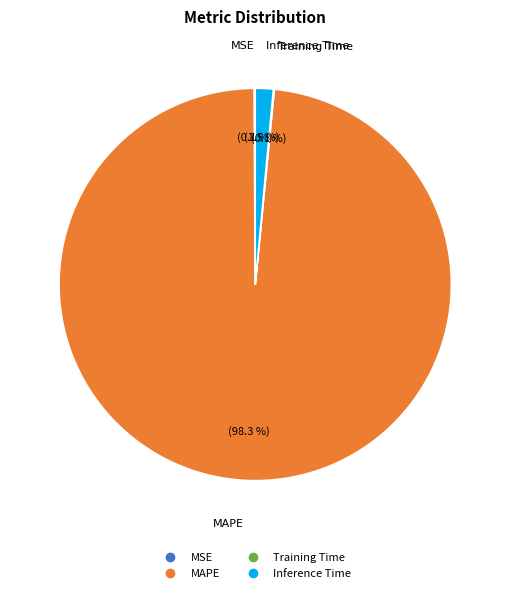

To the nearest percent, what is the difference between the Inference Time and MAPE slice percentages?

97%